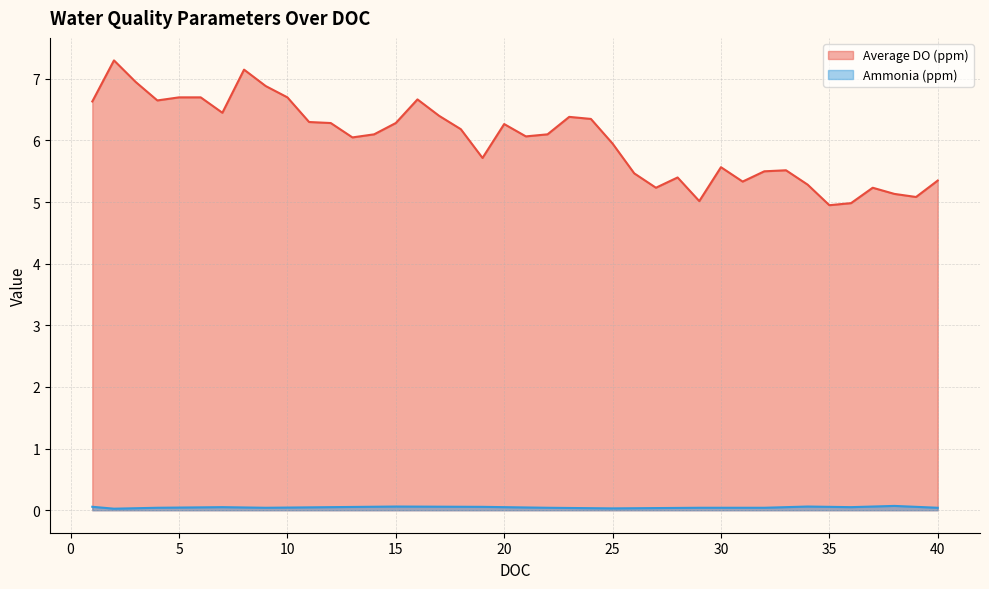

Read the Average DO (ppm) value at 31.

5.3